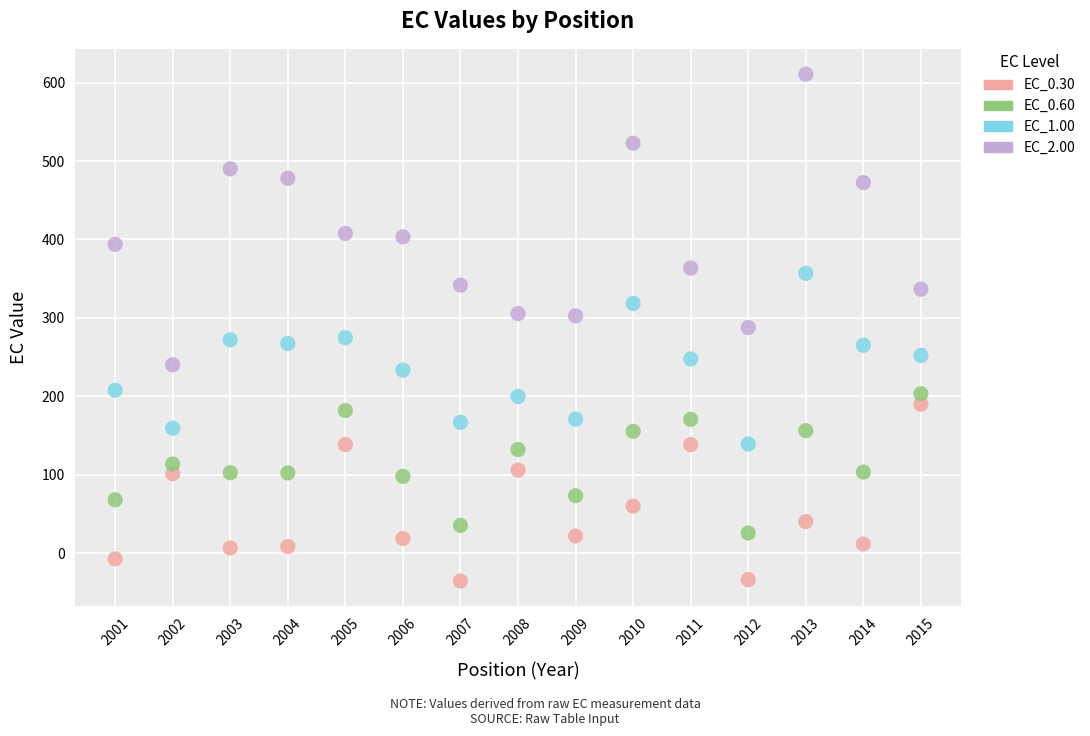

What are all the series names shown in the legend?

EC_0.30, EC_0.60, EC_1.00, EC_2.00